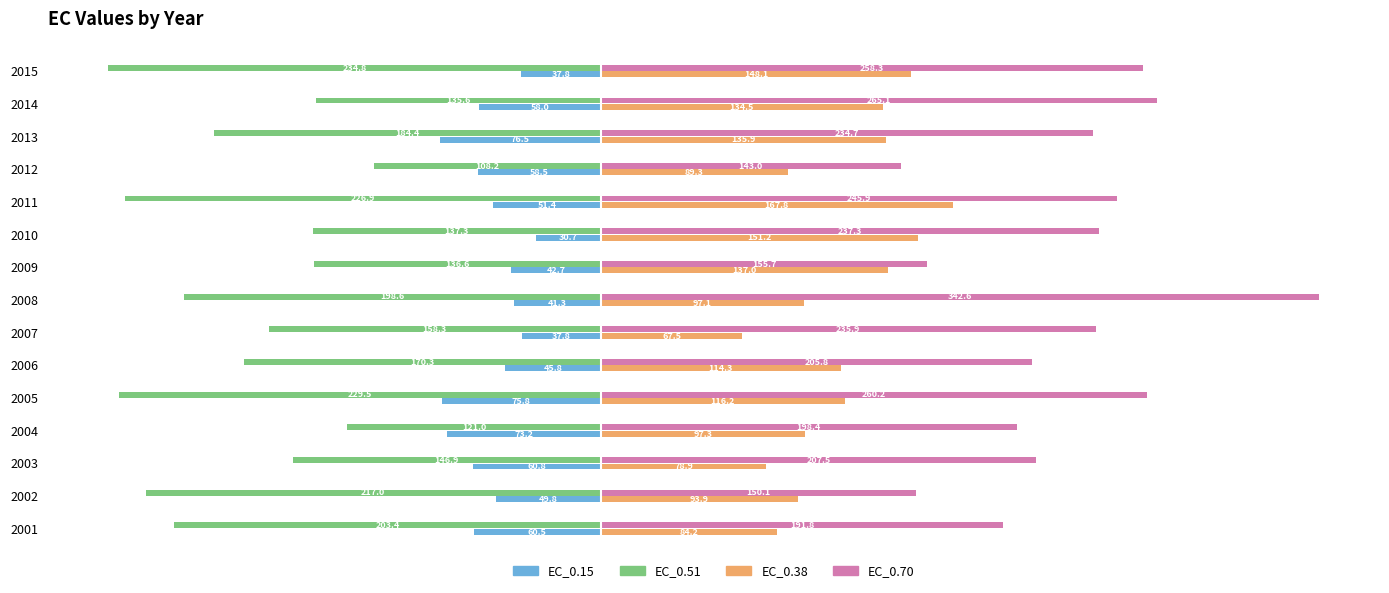

Which series has the largest total across all categories?

EC_0.70